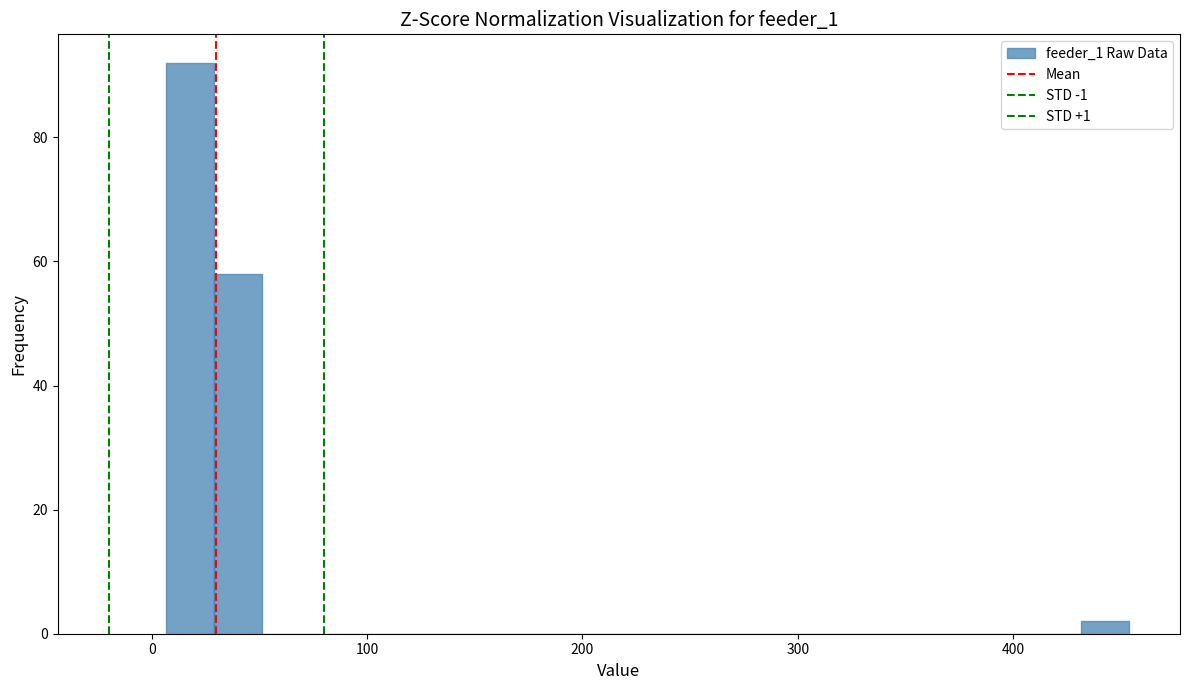

Around what value on the x-axis is the tallest bar? Give the approximate position of its centre, as read against the axis.

20